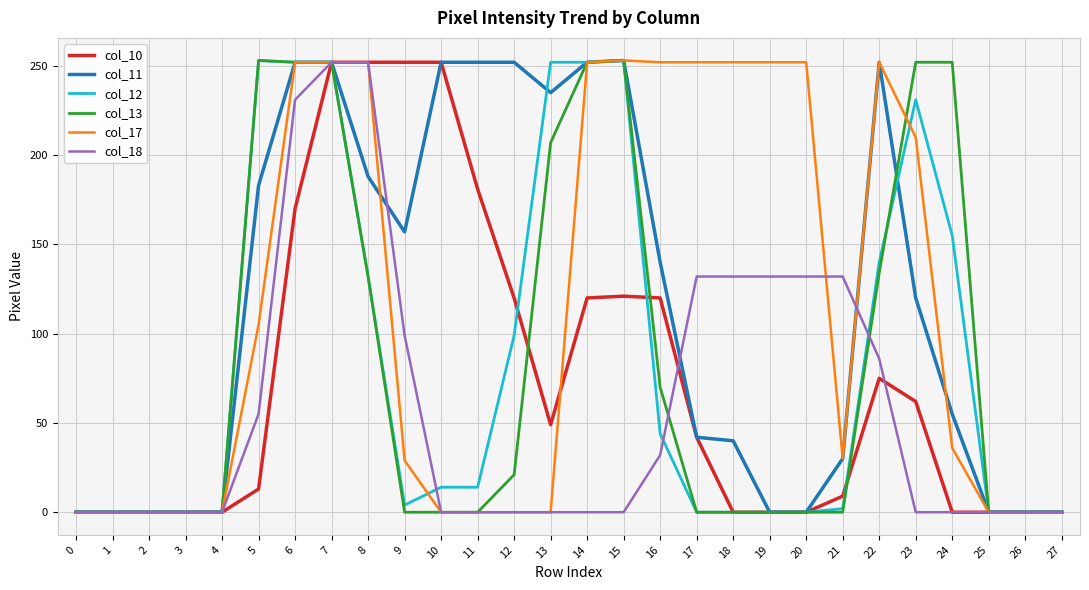

True or false: col_13 has a value of 252 at 6.

True